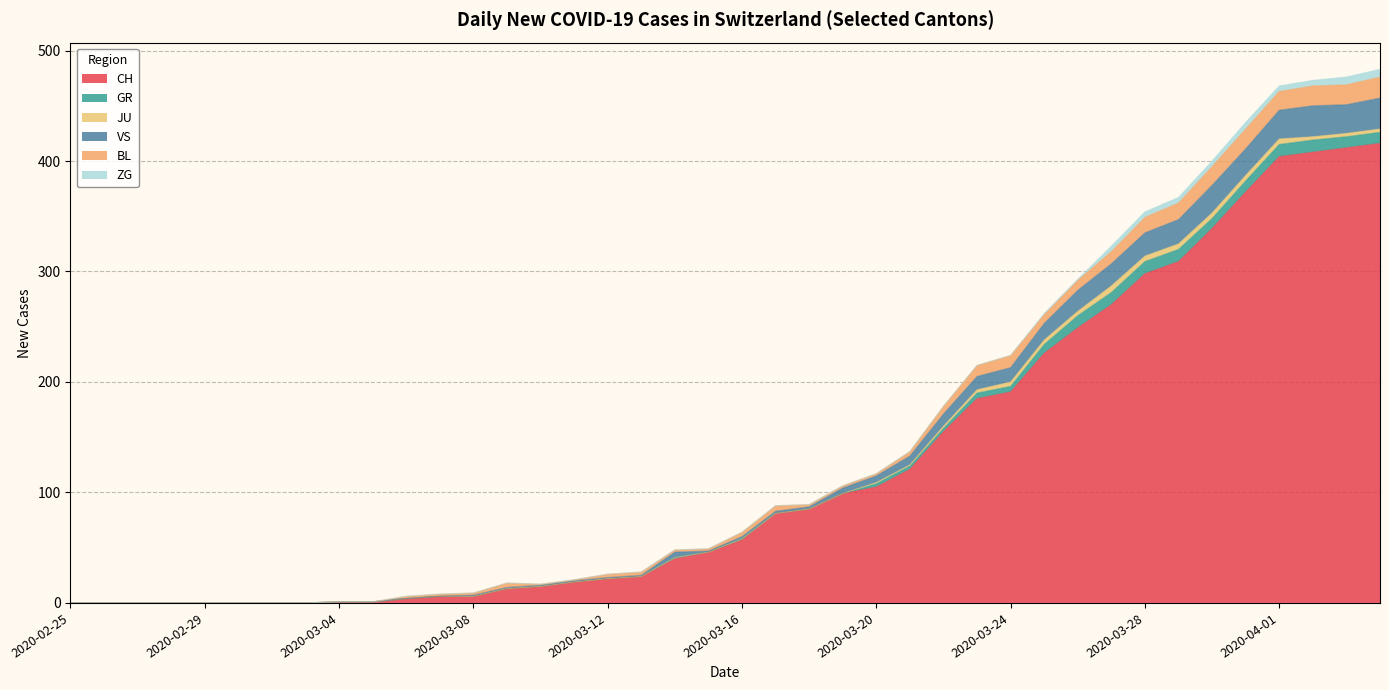

How many values in the BL series exceed 3?

18